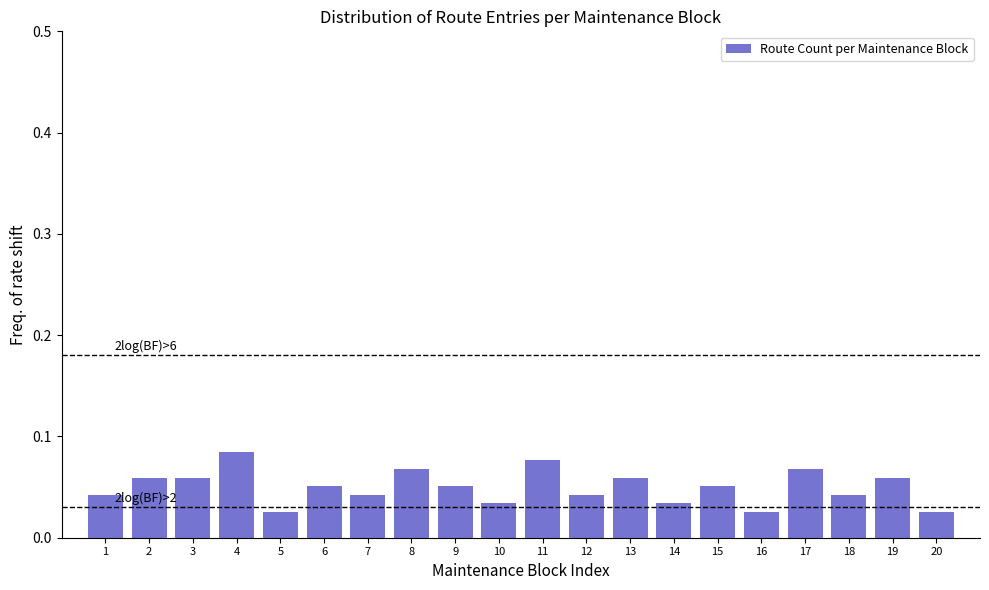

Count the values in the range 0 to 1.

20